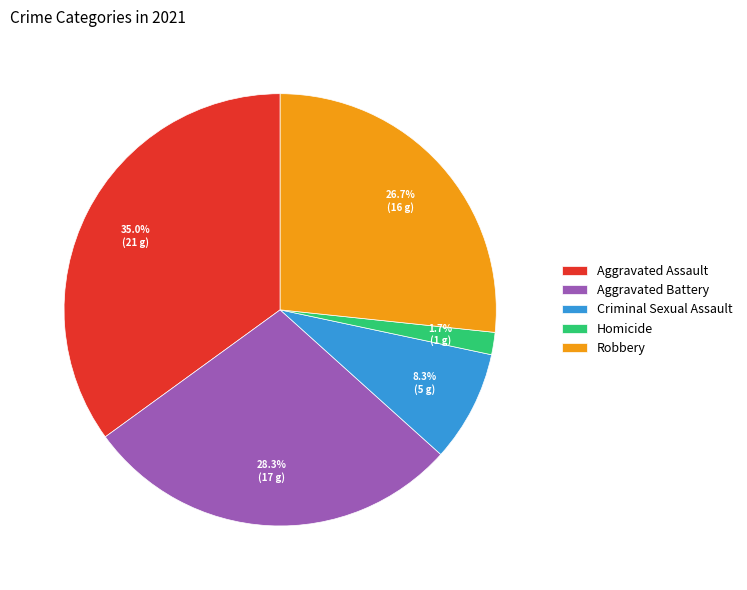

To the nearest percent, what percentage of the pie is Robbery?

27%